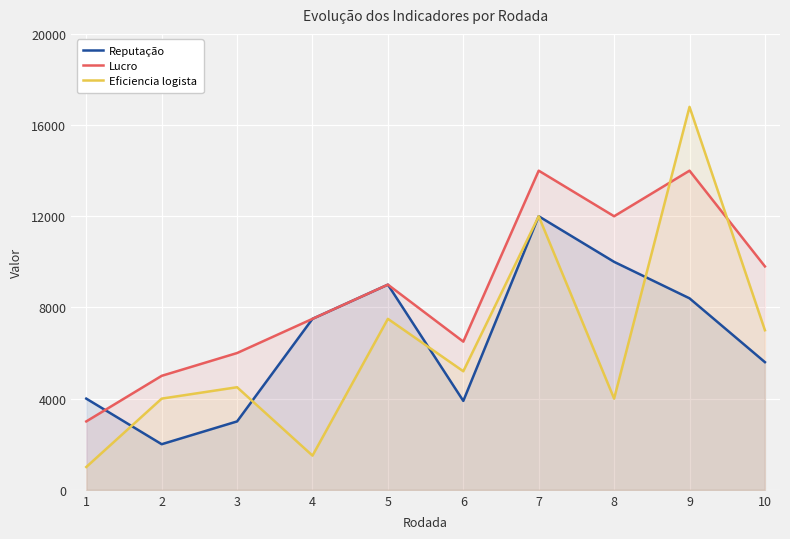

List the series in order of their peak value, lowest first.

Reputação, Lucro, Eficiencia logista